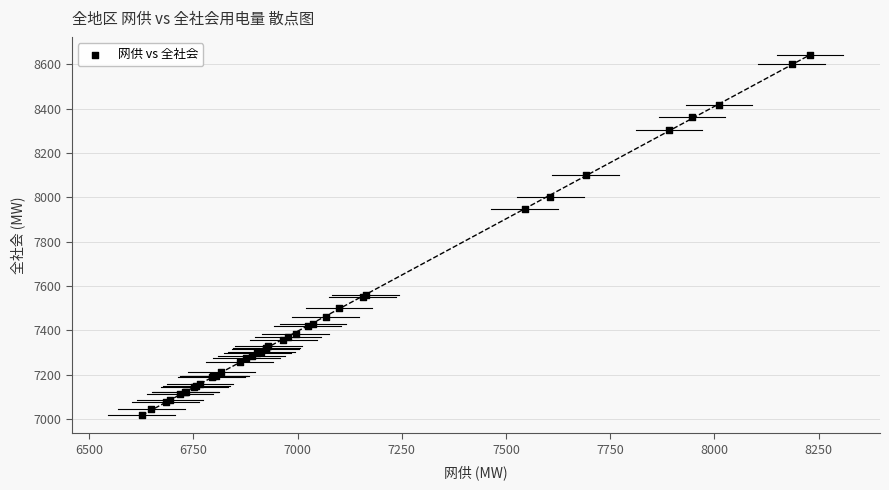

What Y value in the scatter plot is closest to 7830?

7949